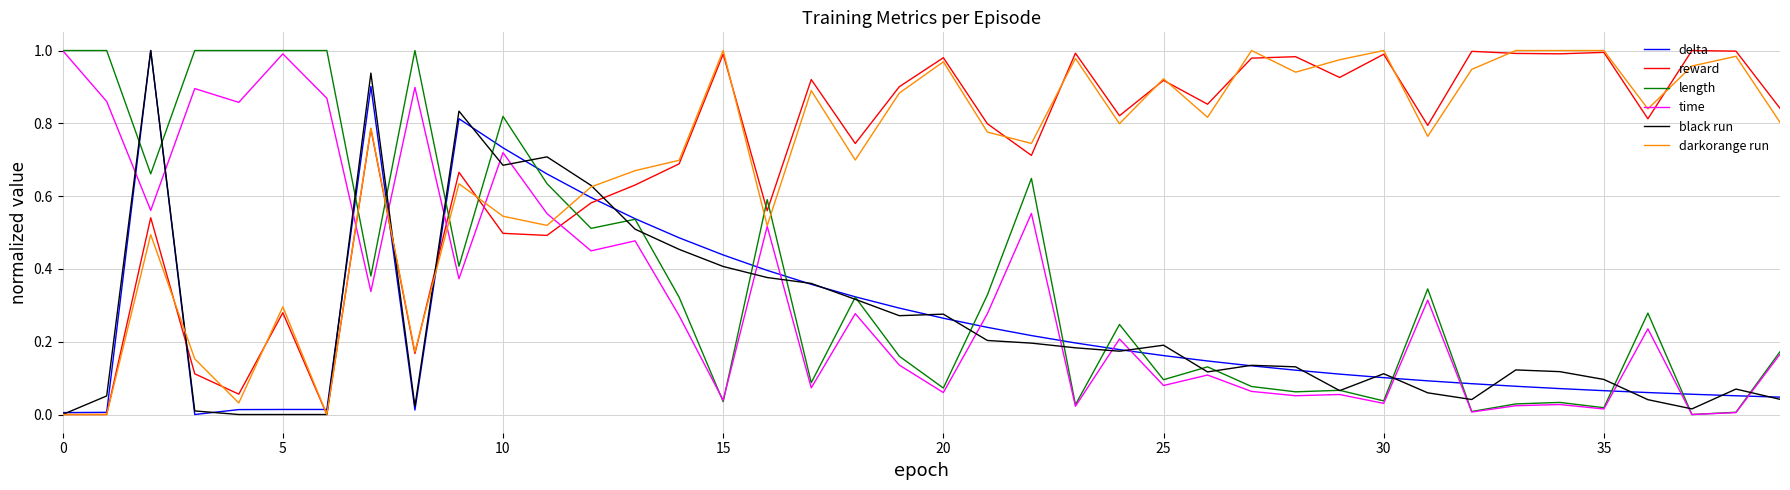

Which series has the largest total across all categories?

reward